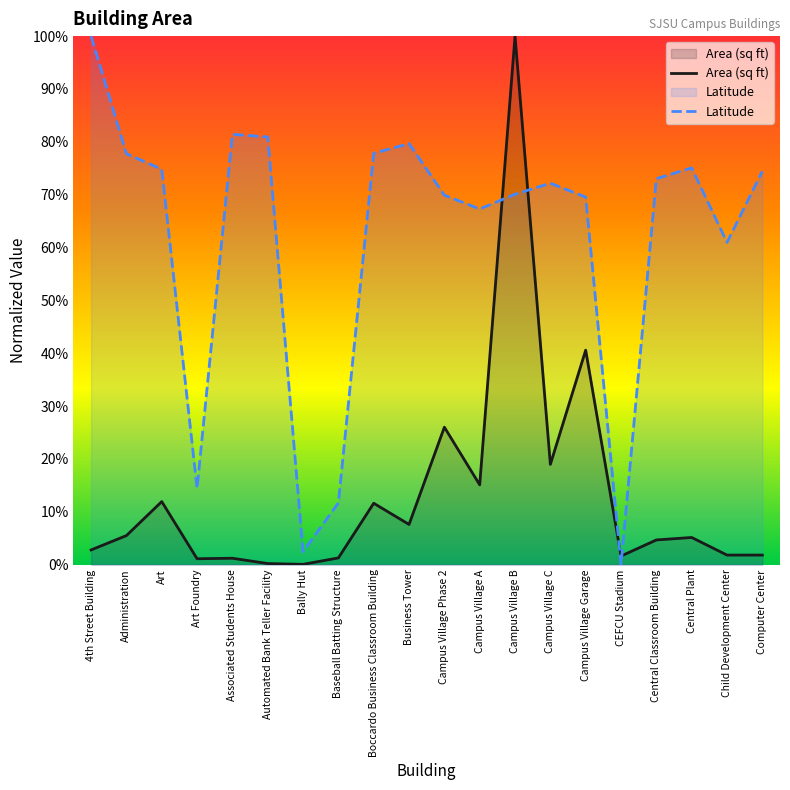

Which series changed the most between Business Tower and Computer Center?

Area (sq ft)